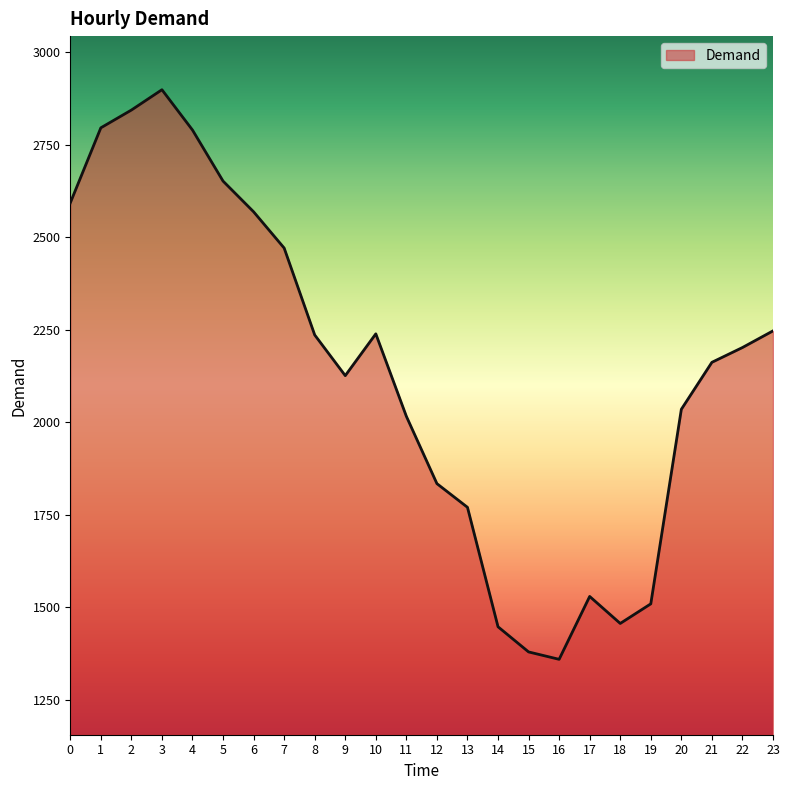

What is the sum of all values?

51160